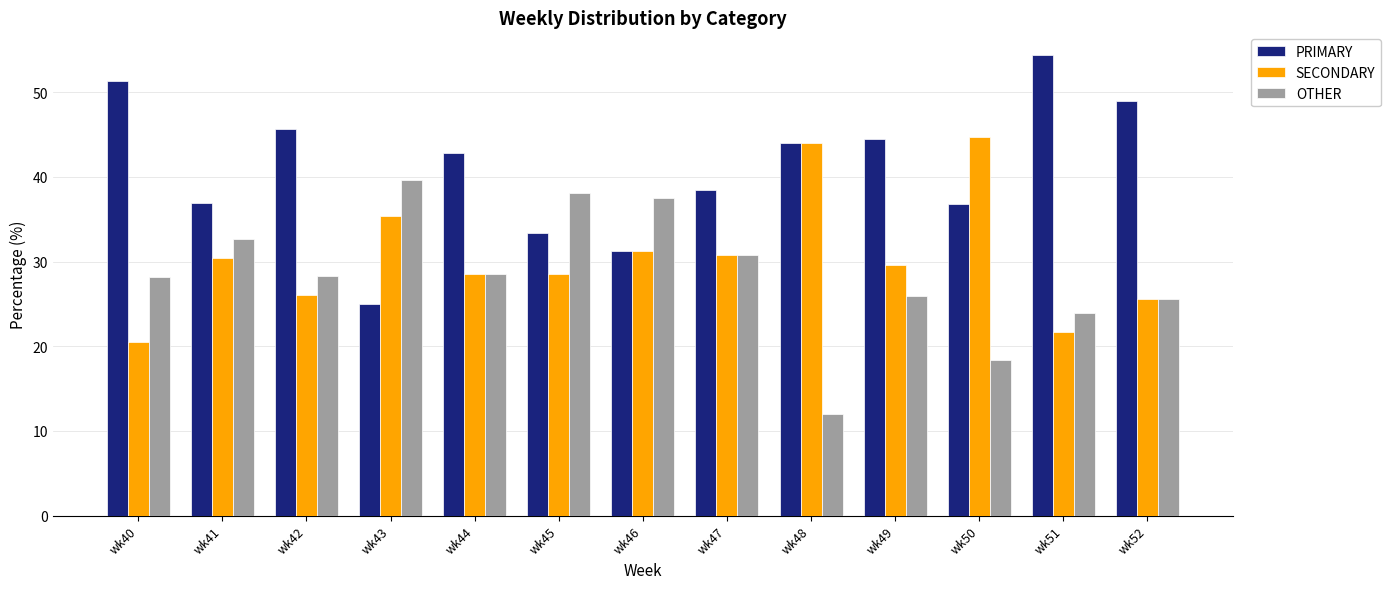

Rank the series at wk45 from lowest to highest value.

SECONDARY, PRIMARY, OTHER